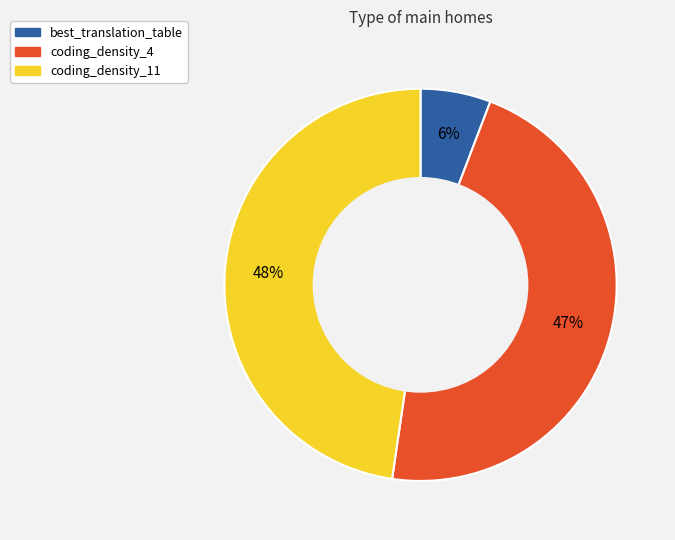

What percentage is the coding_density_4 slice, to the nearest percent?

47%